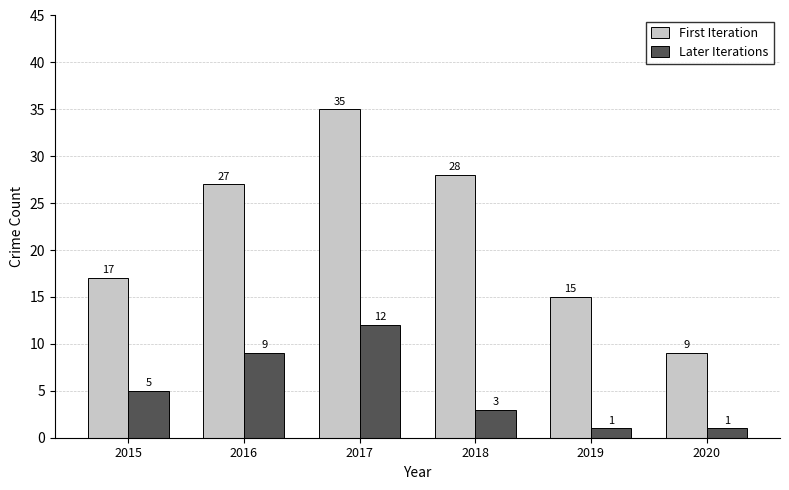

List the labels in order of First Iteration value, largest first.

2017, 2018, 2016, 2015, 2019, 2020